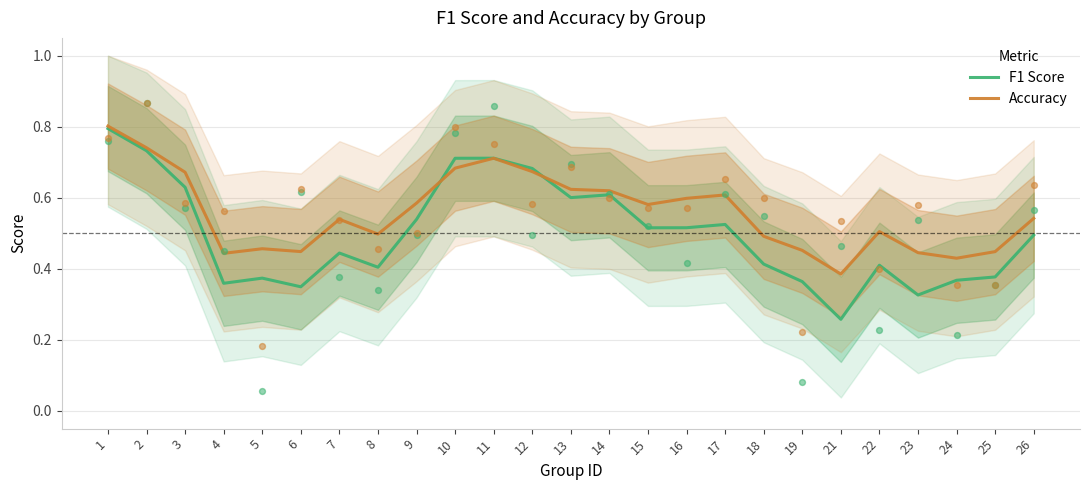

At how many categories does at least one series exceed 0?

25